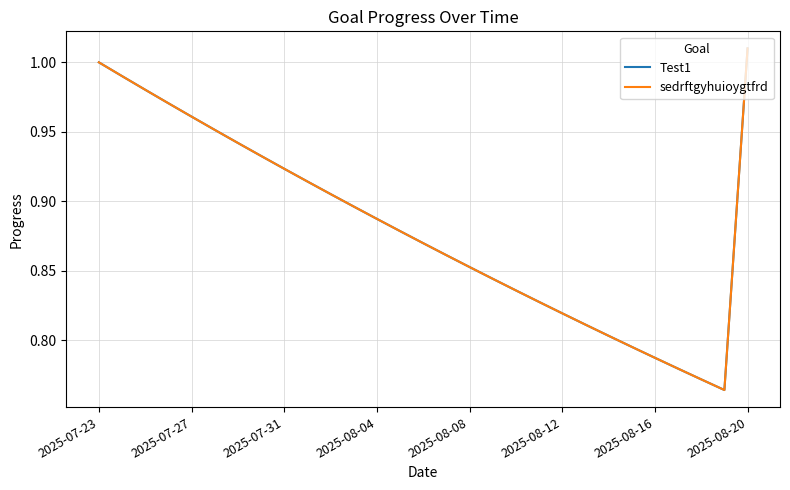

Where is the first local minimum for sedrftgyhuioygtfrd?

27